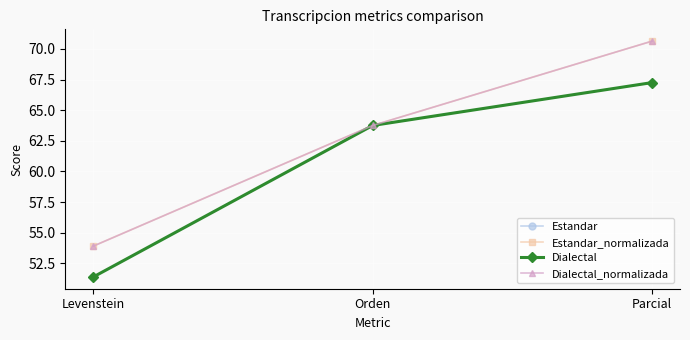

Does the chart have visible grid lines?

Yes